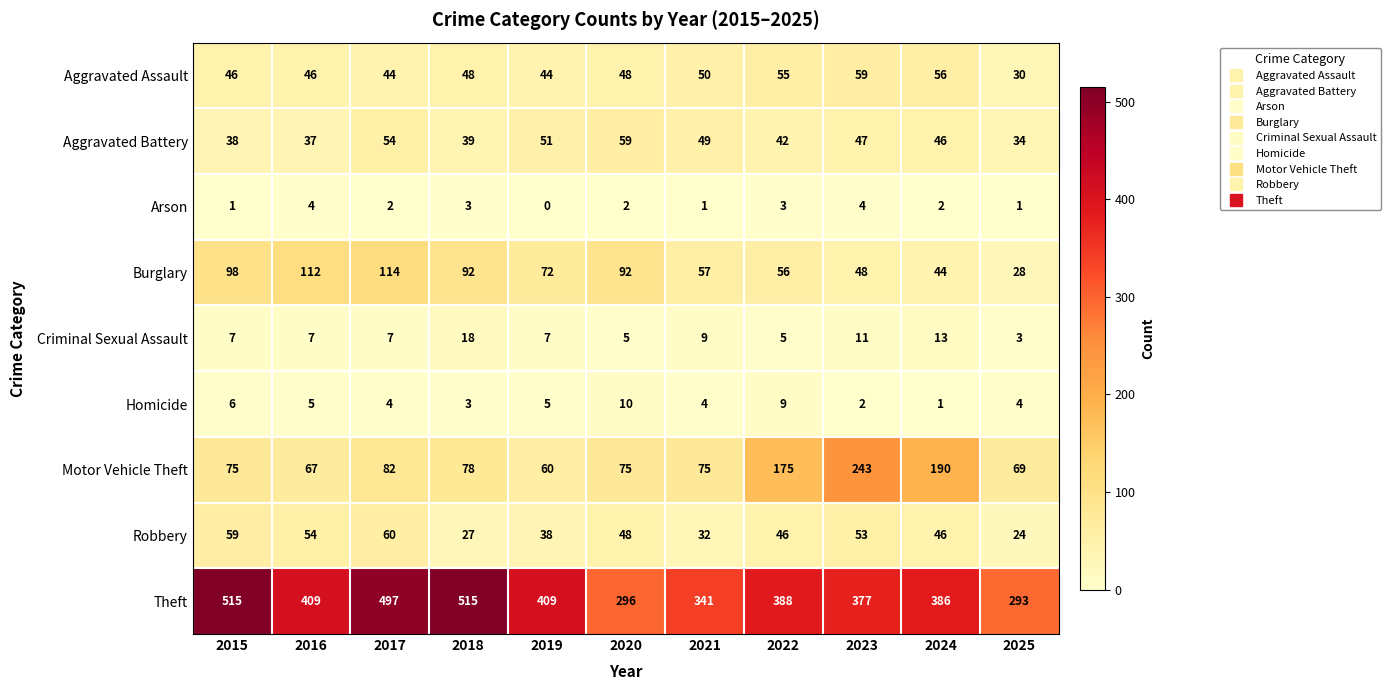

What is the sum of all Aggravated Assault values?

526